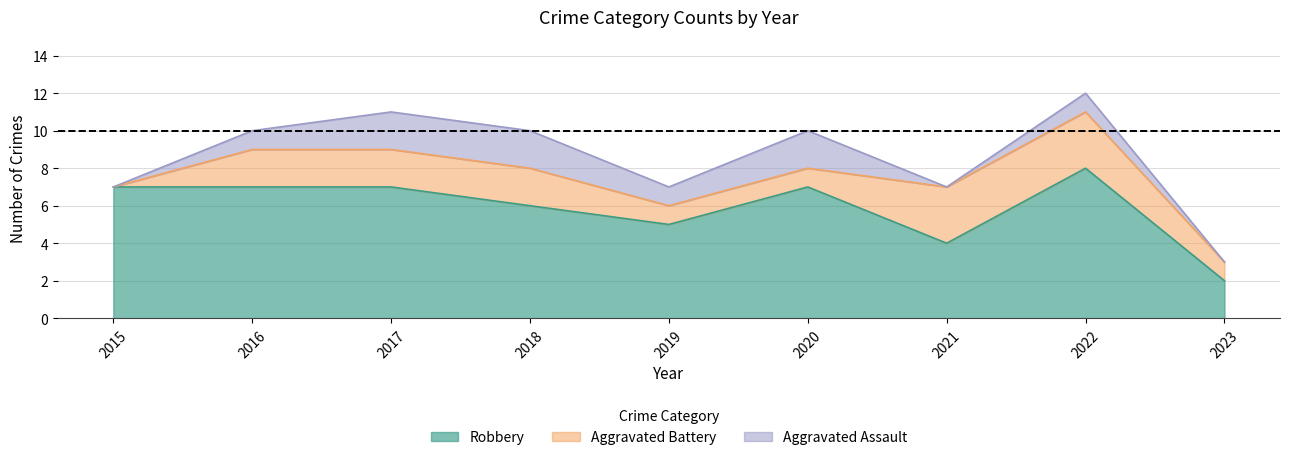

True or false: Robbery and Aggravated Battery intersect in this chart.

False